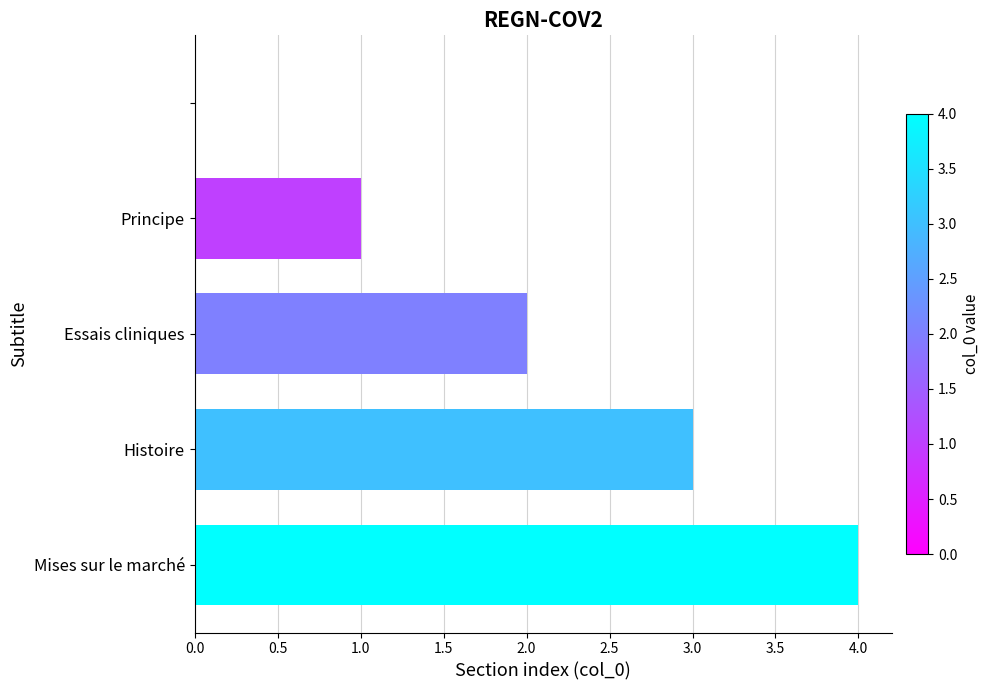

What is the maximum value shown in the chart?

4